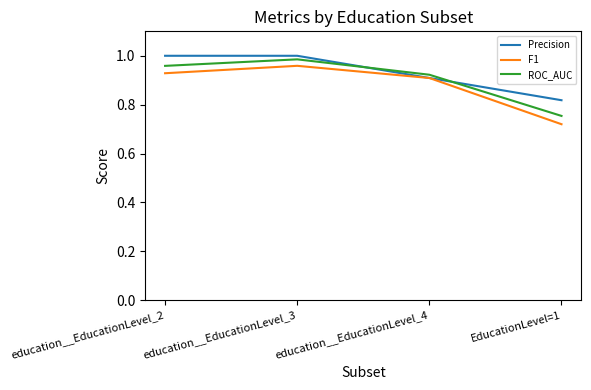

Which series has the largest range (max minus min)?

F1